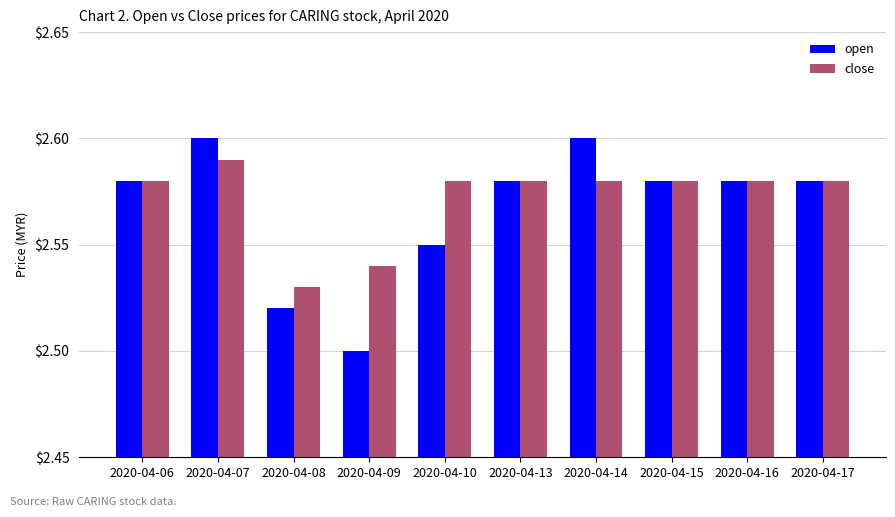

Which series has the widest spread of values?

open